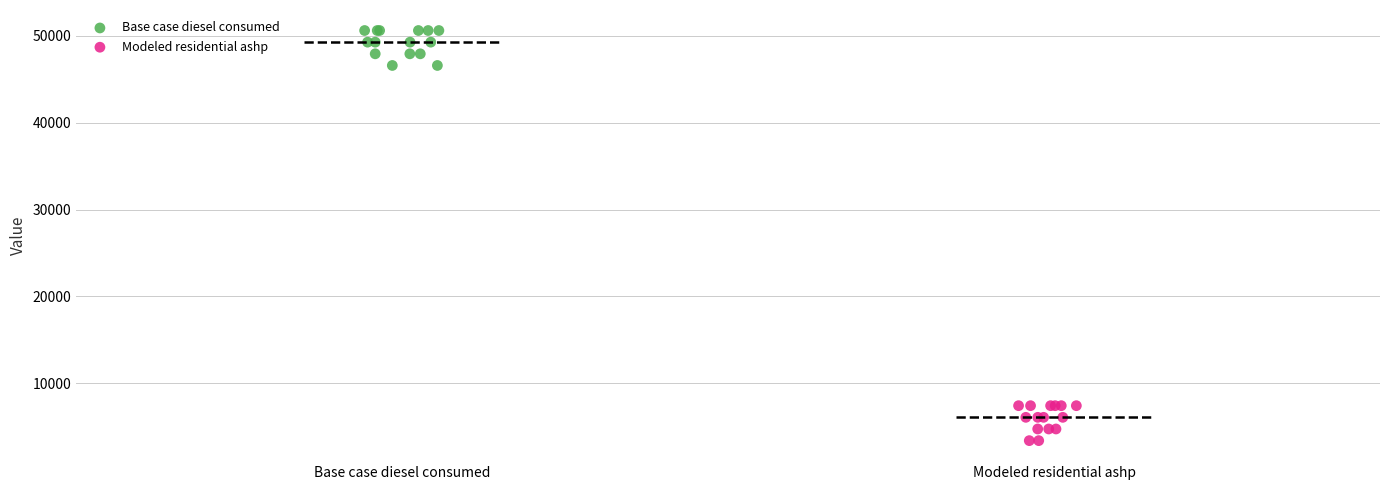

Which series contains the lowest Y value?

Modeled residential ashp